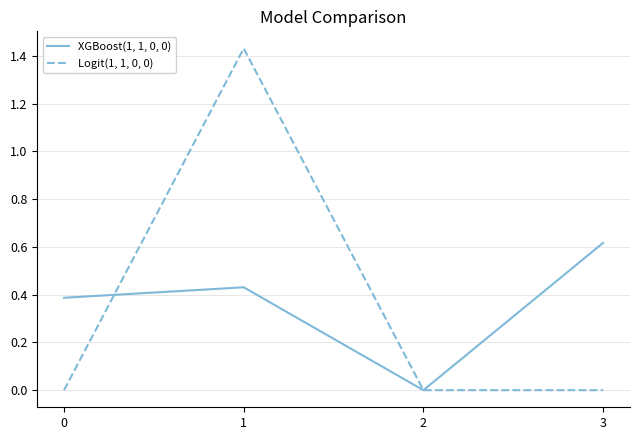

Which series has the widest spread of values?

Logit(1, 1, 0, 0)